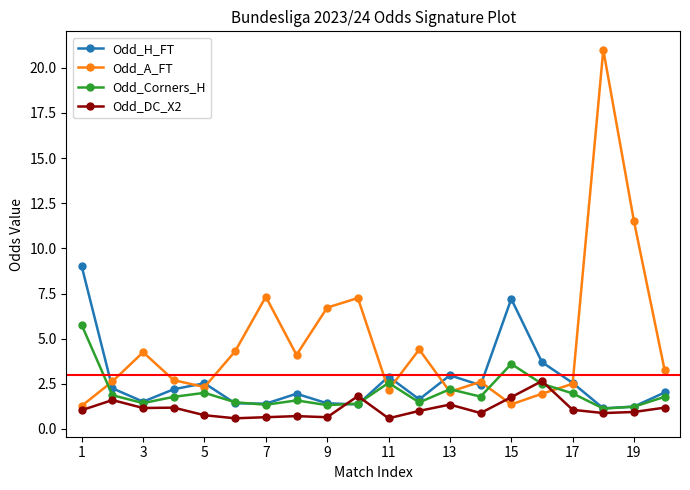

What is the lowest value of the Odd_DC_X2 series?

0.6